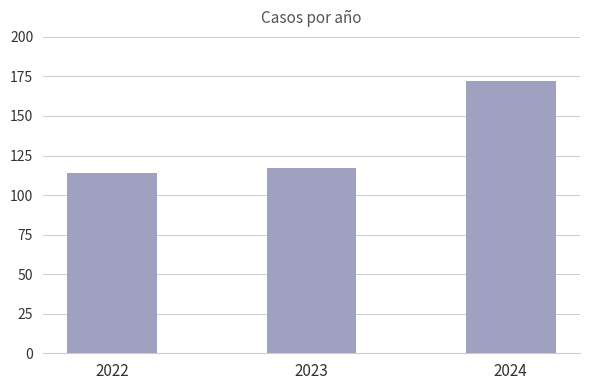

Which category has the lowest value across all series?

2022